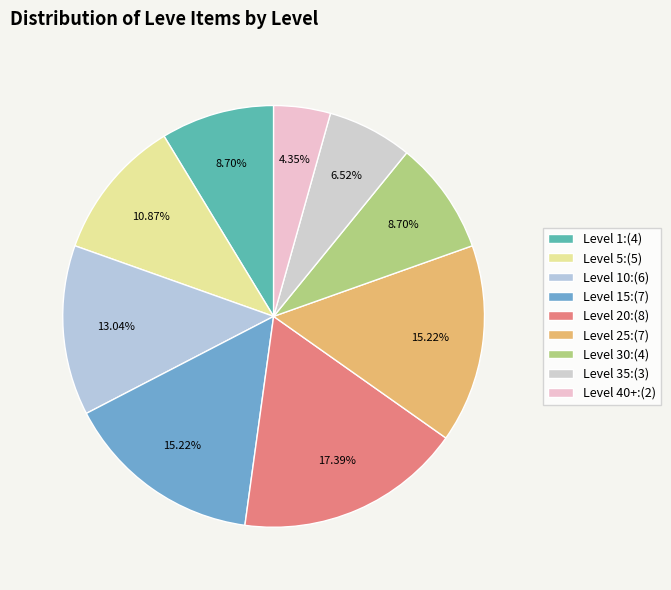

How many slices are in this pie chart?

9